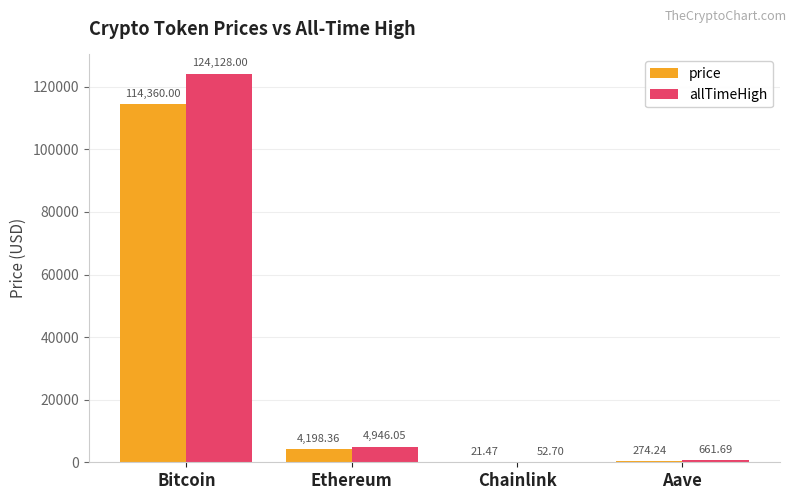

Is the value of price at Chainlink greater than the value of allTimeHigh at Aave?

No